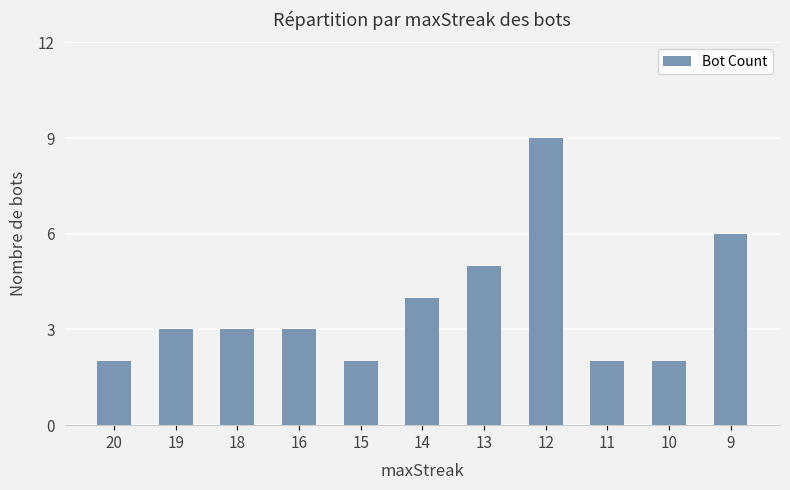

The chart shows a value of 2 at 16. True or false?

False